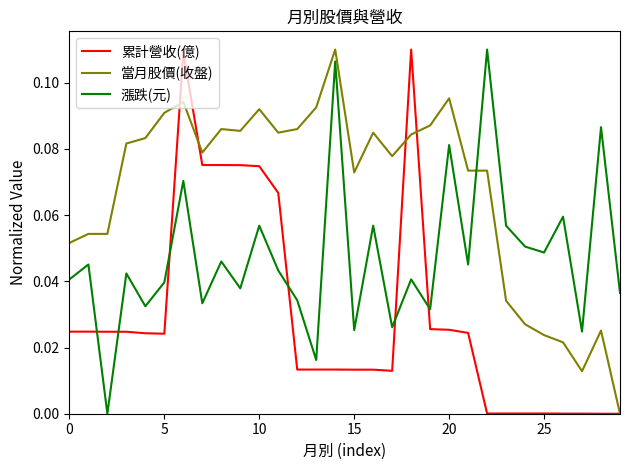

Rank the series by their average value, from highest to lowest.

當月股價(收盤), 漲跌(元), 累計營收(億)